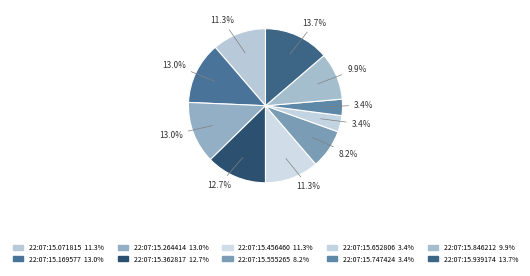

What percentage is the 22:07:15.456460 slice, to the nearest percent?

11%